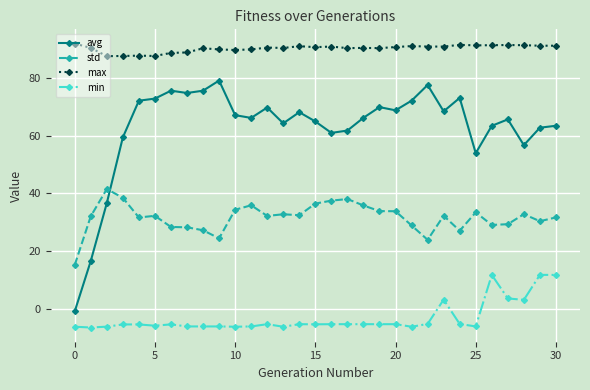

True or false: min has more than 2 points higher than both neighbors.

True